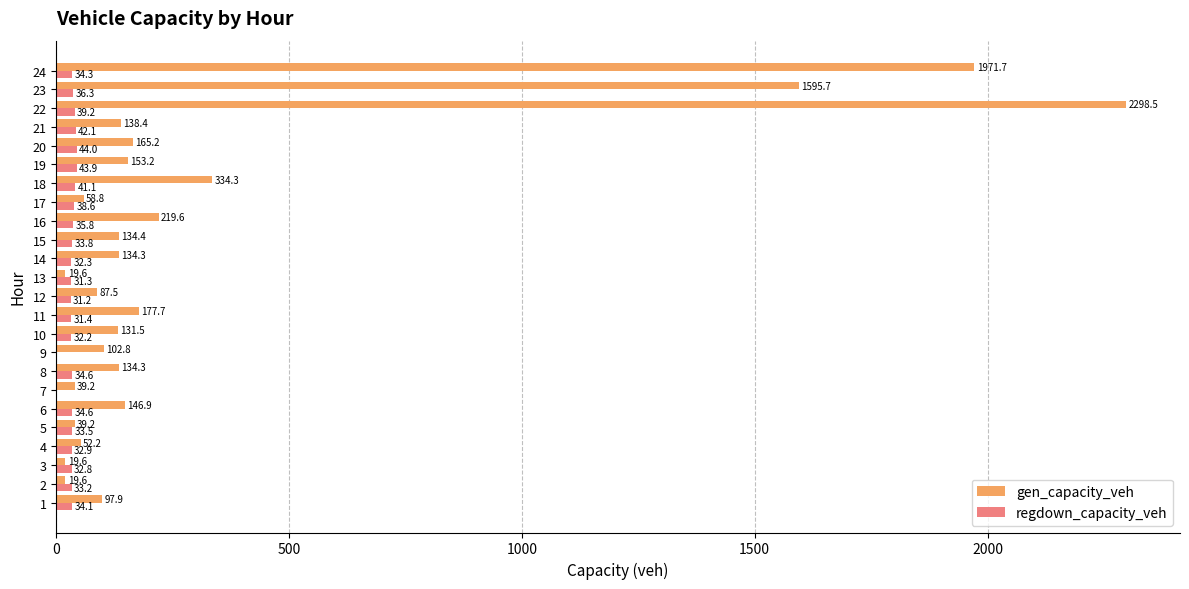

At which category is the sum across all series the highest?

22